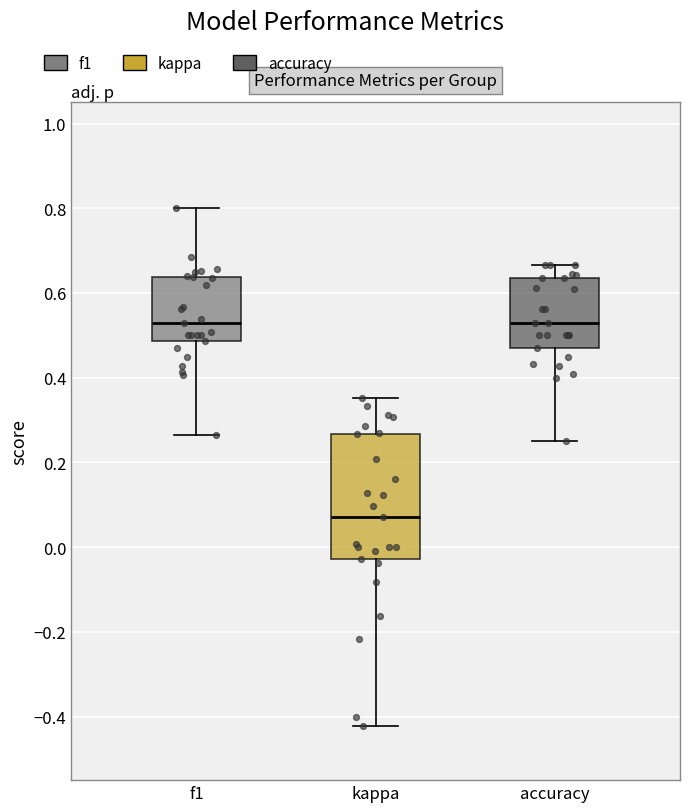

Reading left to right, read every box against the y-axis: the position of its median line, the range the box covers, and the ends of its whiskers. The values are not printed on the chart, so give them approximately, as read against the axis.

f1: median 0.52, box 0.48 to 0.64, whiskers 0.26 to 0.80
kappa: median 0.08, box -0.02 to 0.26, whiskers -0.42 to 0.36
accuracy: median 0.52, box 0.48 to 0.64, whiskers 0.26 to 0.66